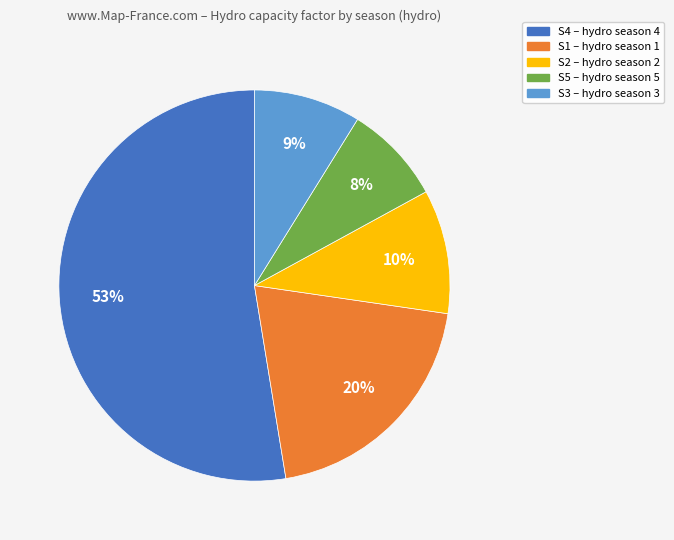

Which category has the smallest portion of the pie?

S5